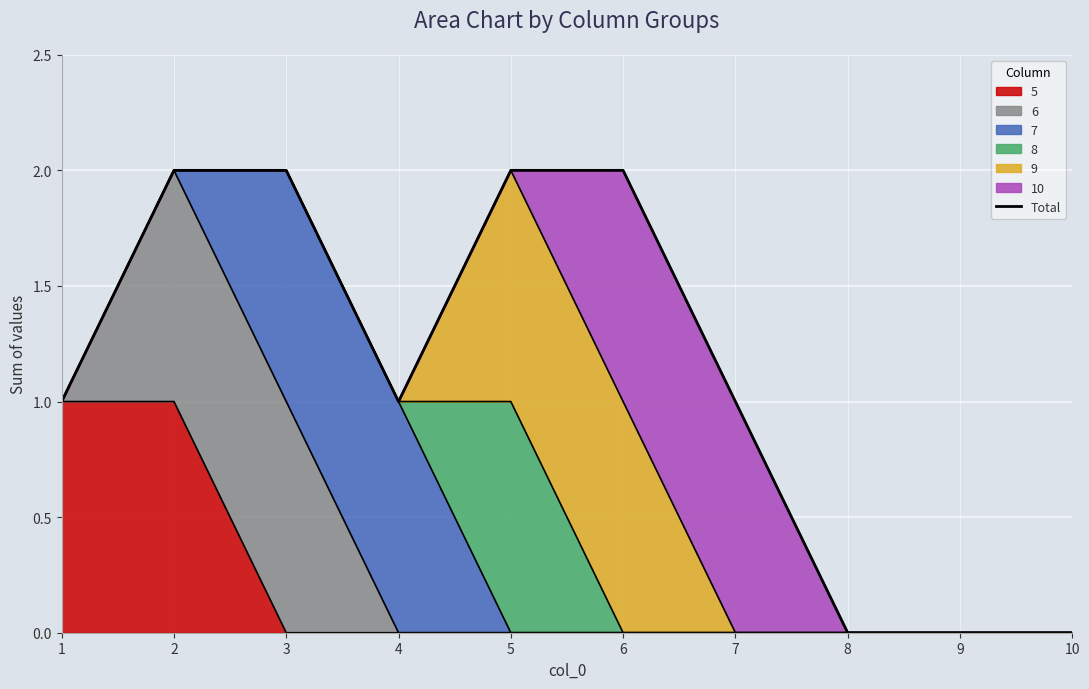

What is the difference between the values at 2 and 4?

1